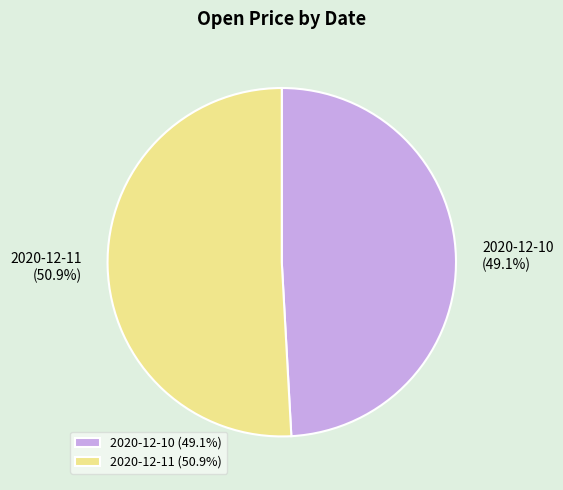

Is it true that 2020-12-10 is 61% of the pie?

False